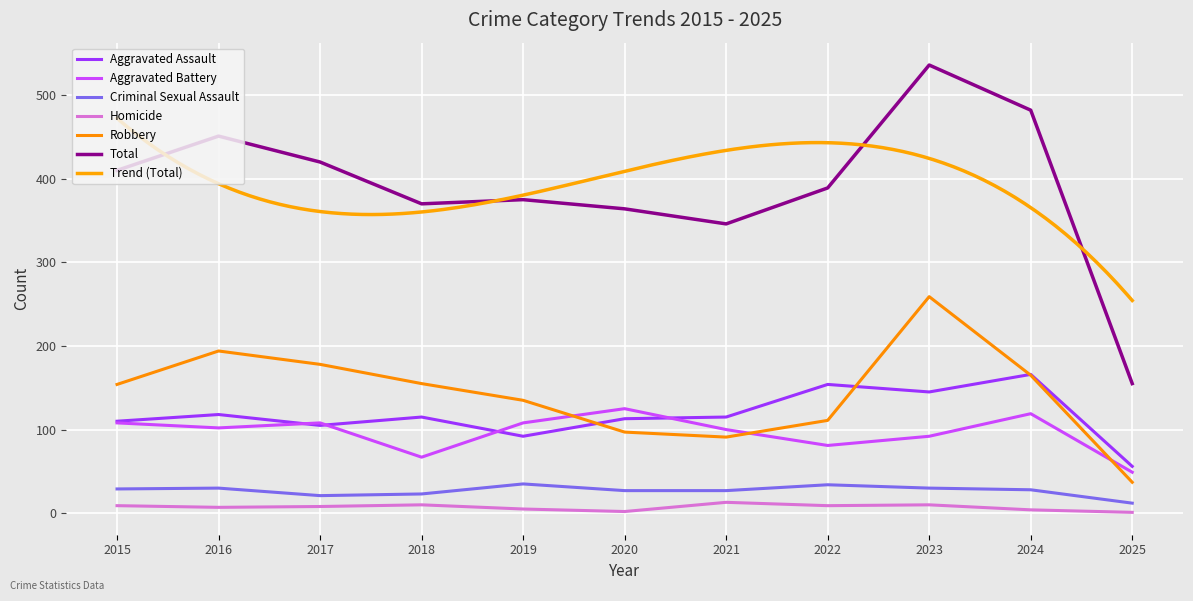

Rank the categories by Aggravated Assault value from highest to lowest.

2024, 2022, 2023, 2016, 2018, 2021, 2020, 2015, 2017, 2019, 2025